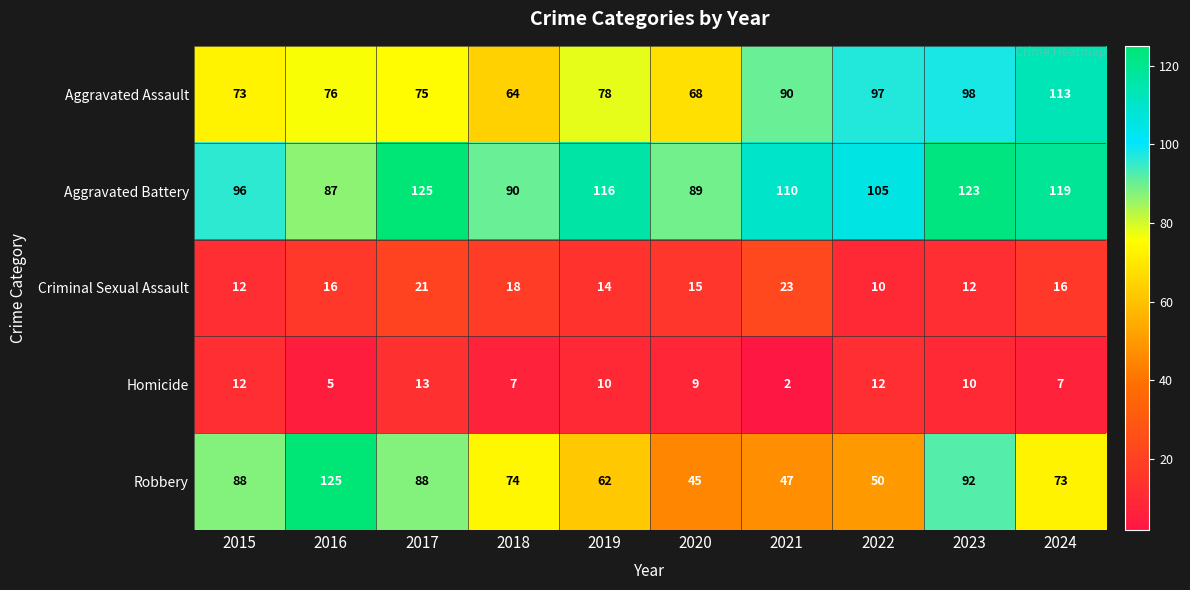

Count the number of categories in the chart.

10